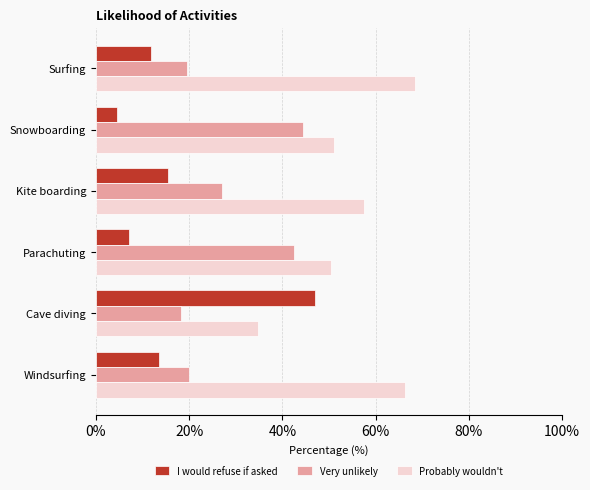

What value does the I would refuse if asked series have at Parachuting?

7.0